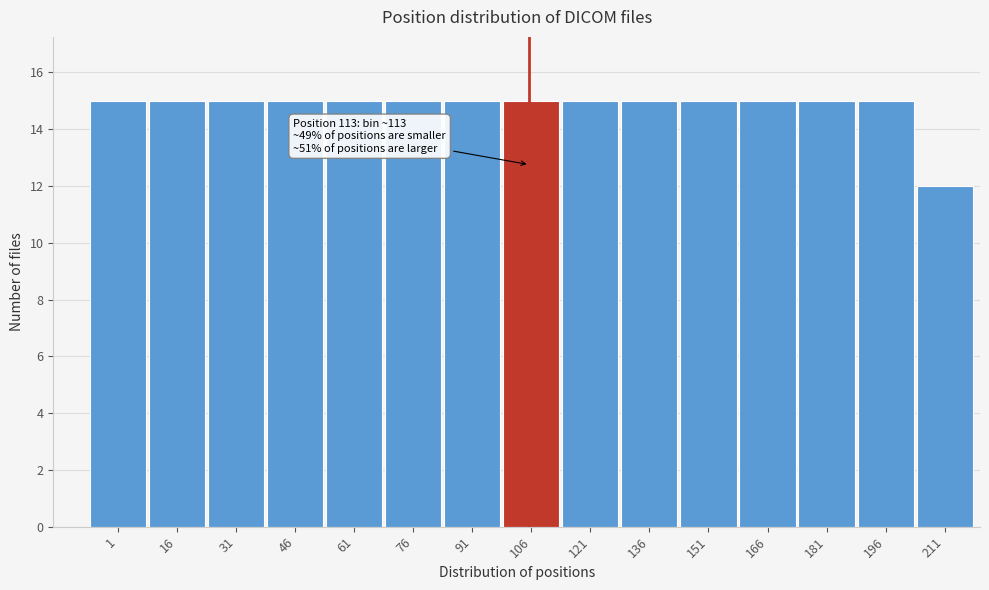

Reading right to left, transcribe all the data shown in this chart.

12	15	15	15	15	15	15	15	15	15	15	15	15	15	15